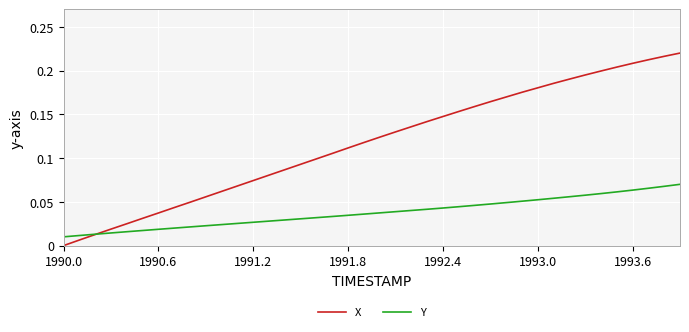

Rank the series by their average value, from highest to lowest.

X, Y